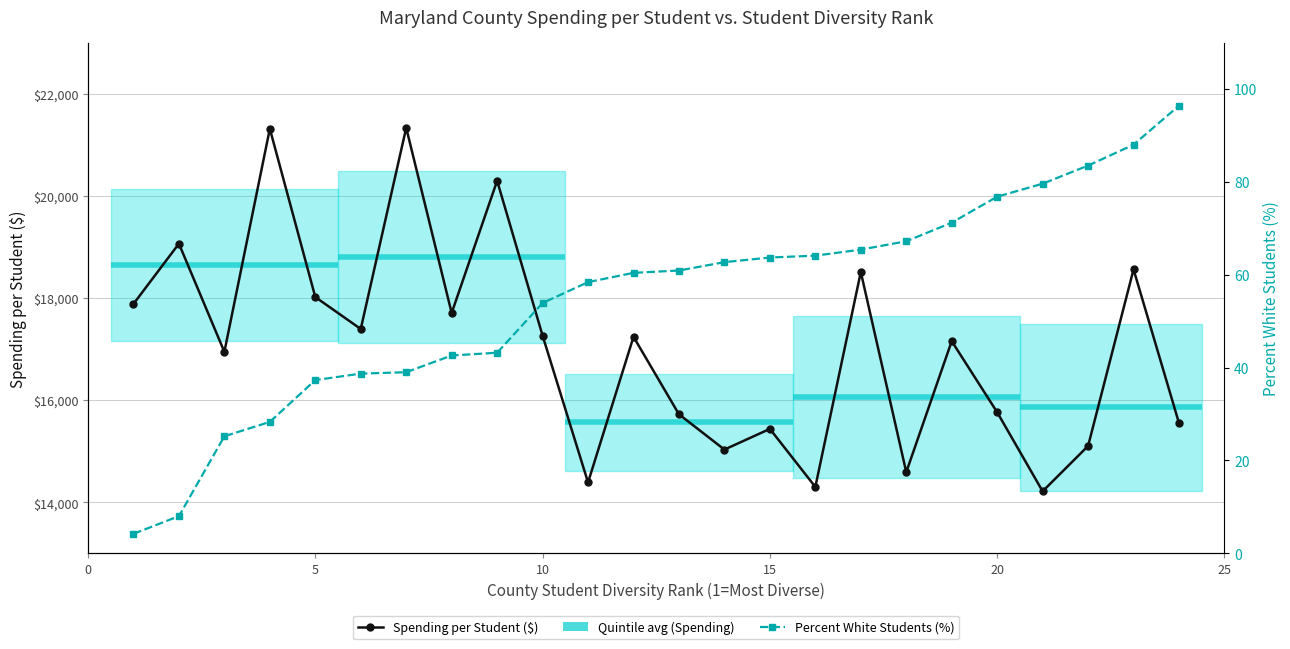

Which series has the largest range (max minus min)?

Spending per Student ($)